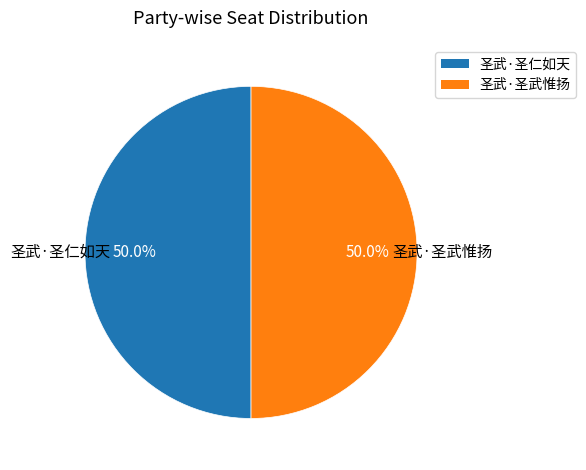

What percentage is NOT represented by 圣武·圣仁如天?

50.0%